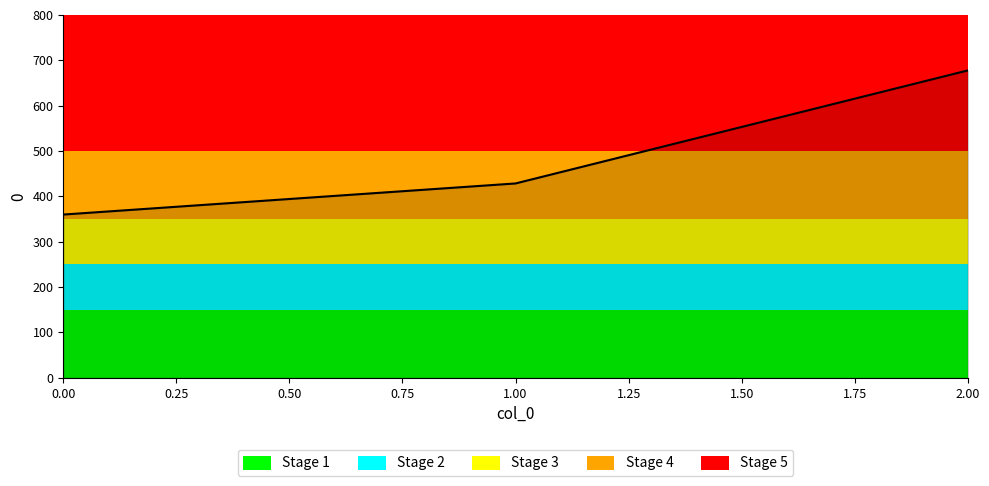

What is the difference between the values at 2.00 and 0.00?

317.8